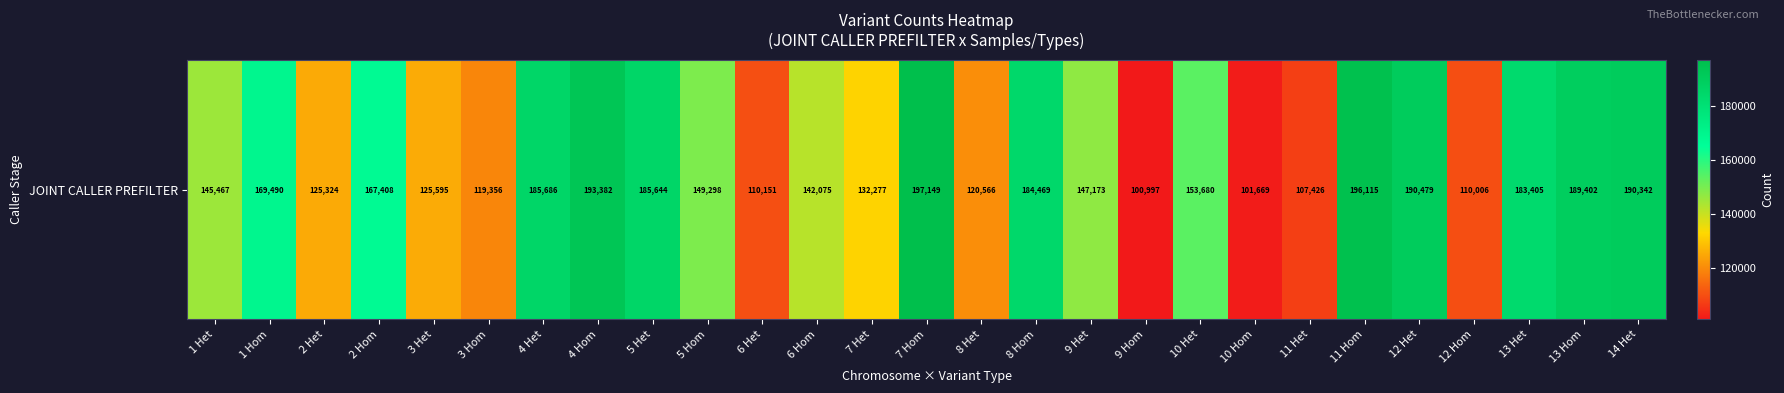

Which has a higher value, 13 Het or 11 Hom?

11 Hom